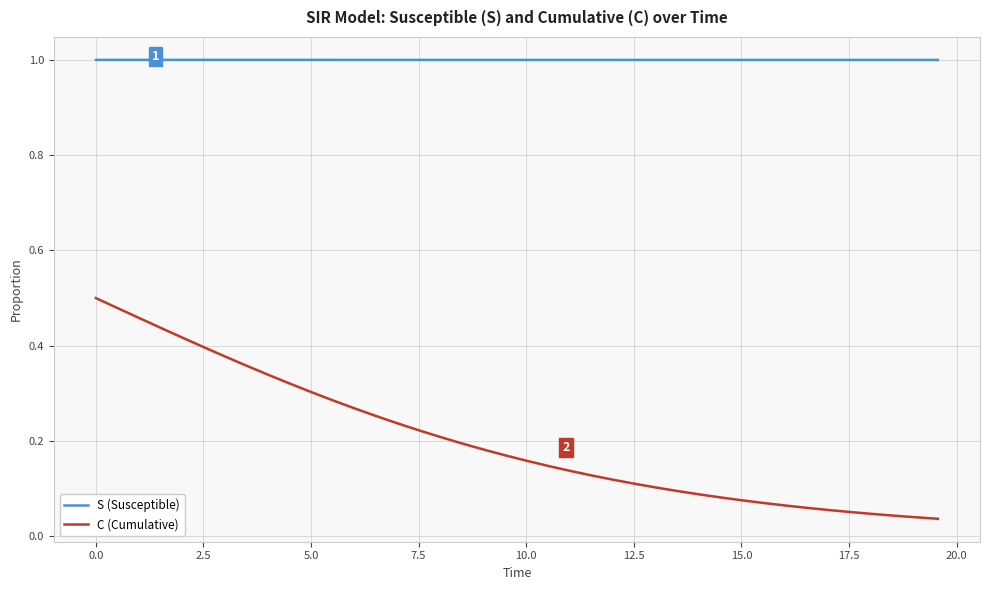

Which series has the widest spread of values?

C (Cumulative)